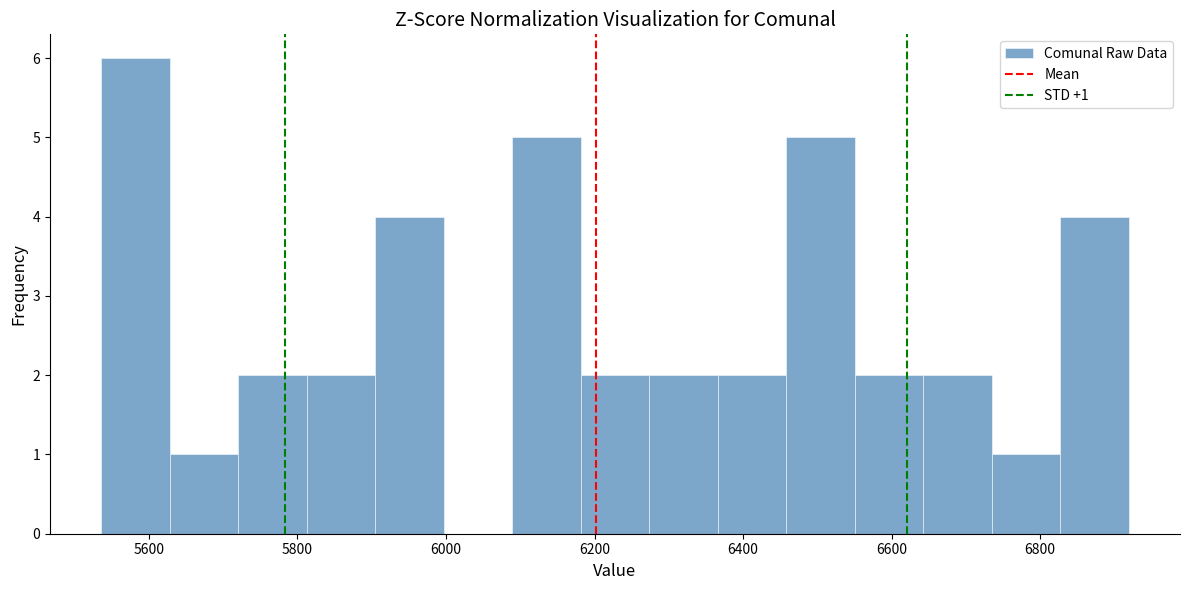

Over which range of the x-axis is the bar tallest?

5540 to 5620